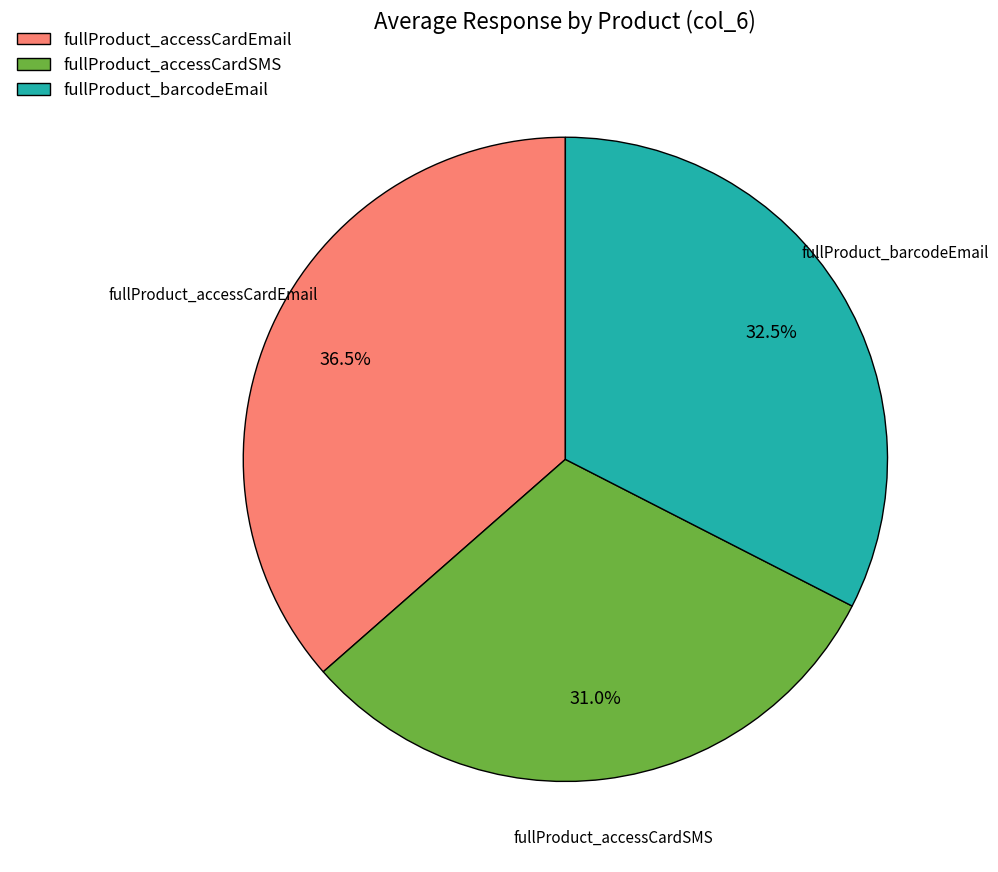

Combined, what portion of the pie is fullProduct_barcodeEmail and fullProduct_accessCardSMS?

63.5%